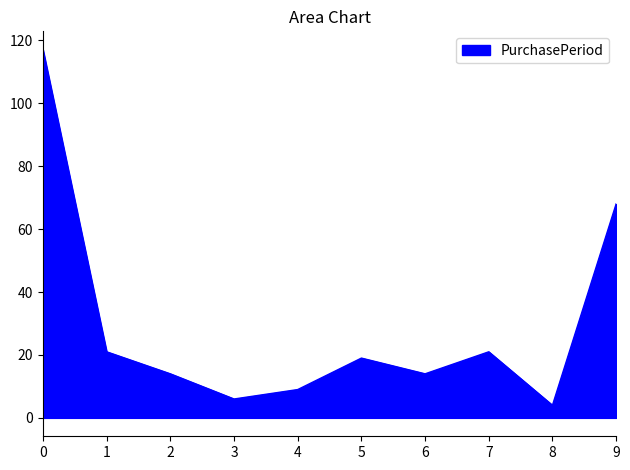

True or false: the data shows 9 at 4.

True